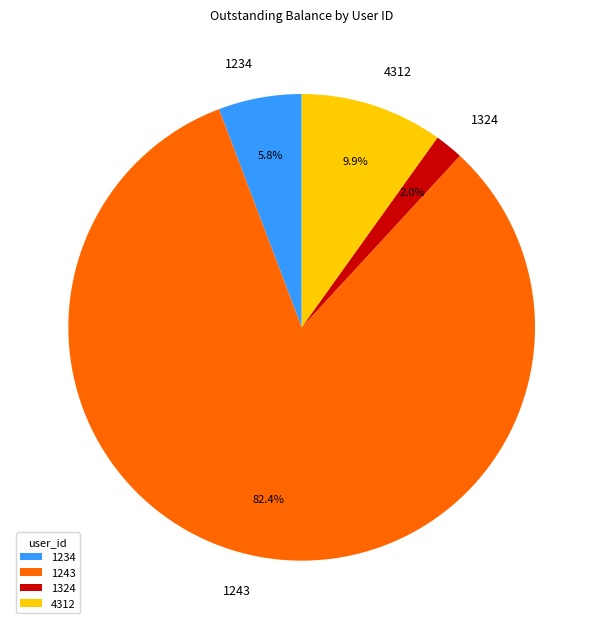

To the nearest percent, what is the difference between the largest and smallest slice percentages?

80%